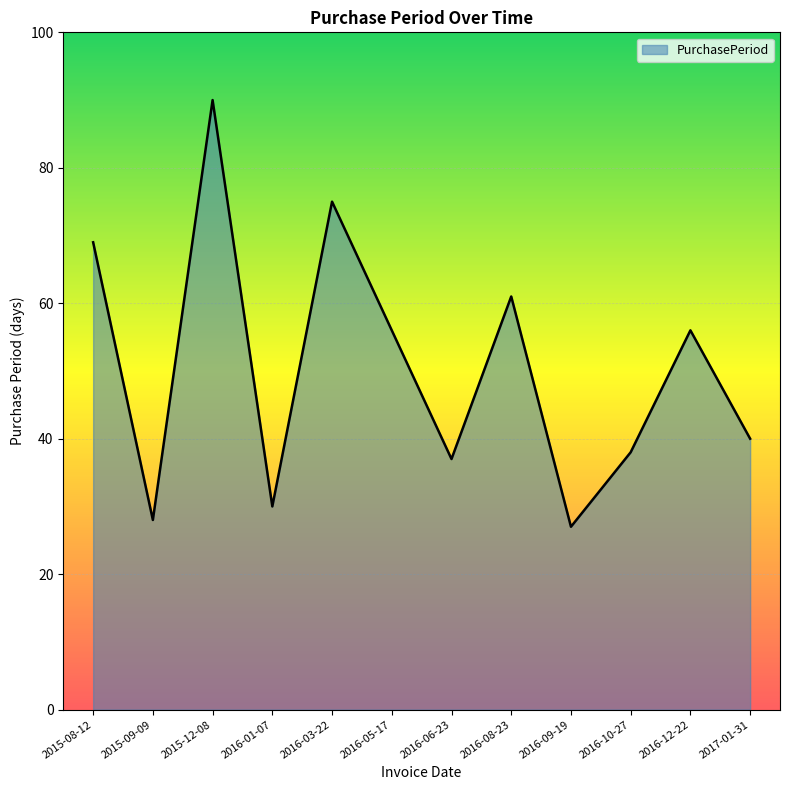

What is the change in value from 2016-06-23 to 2016-08-23?

+24